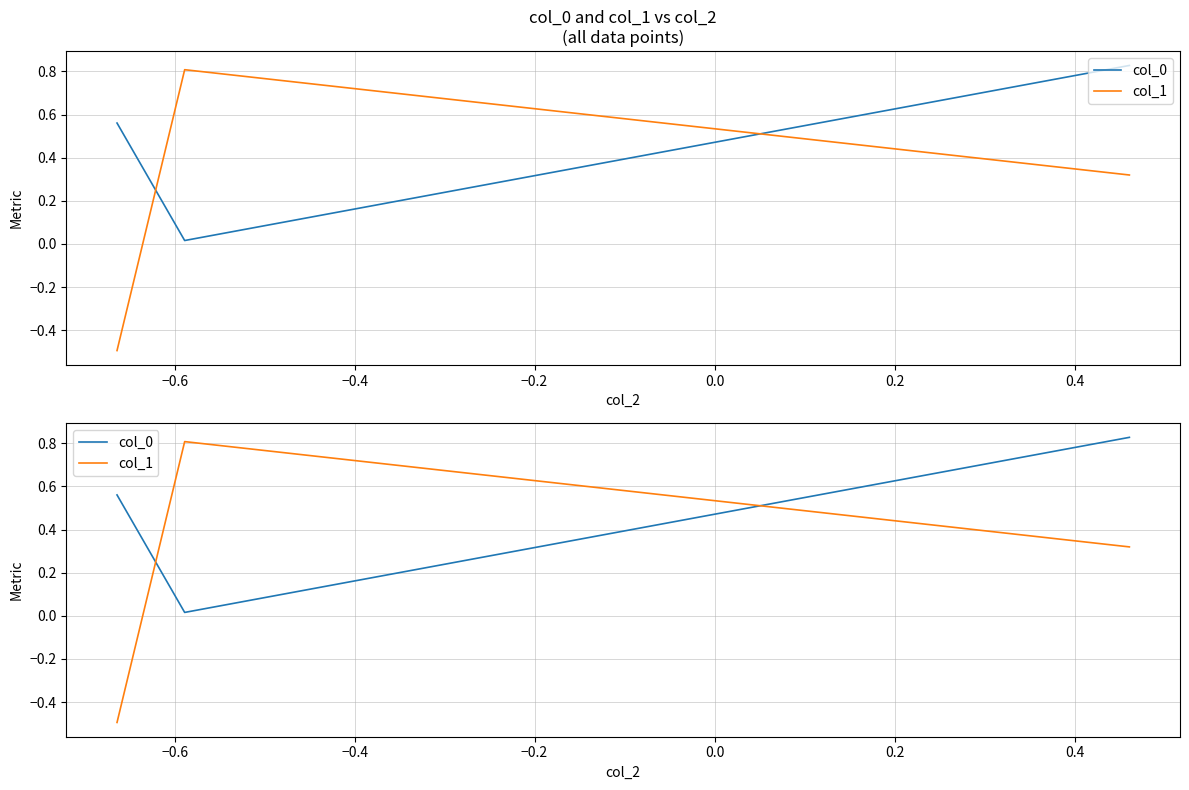

Rank the series by their average value, from lowest to highest.

col_1, col_0